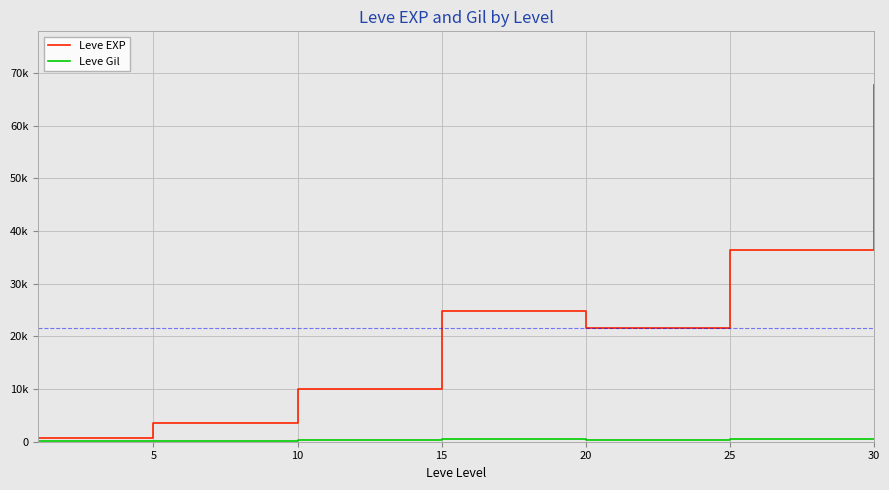

Is this an area chart (filled region under the line)?

No